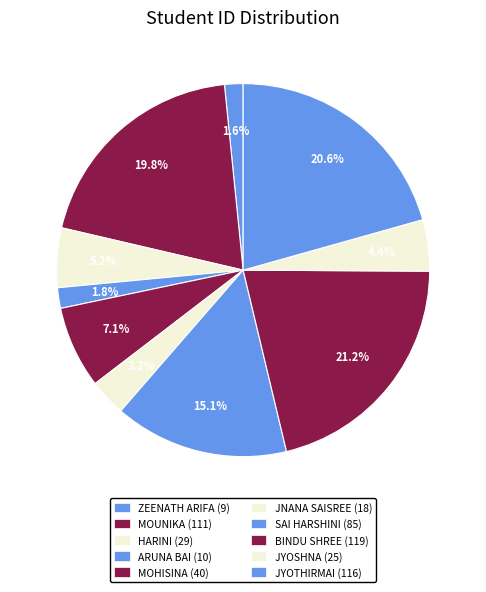

How many slices are in this pie chart?

10